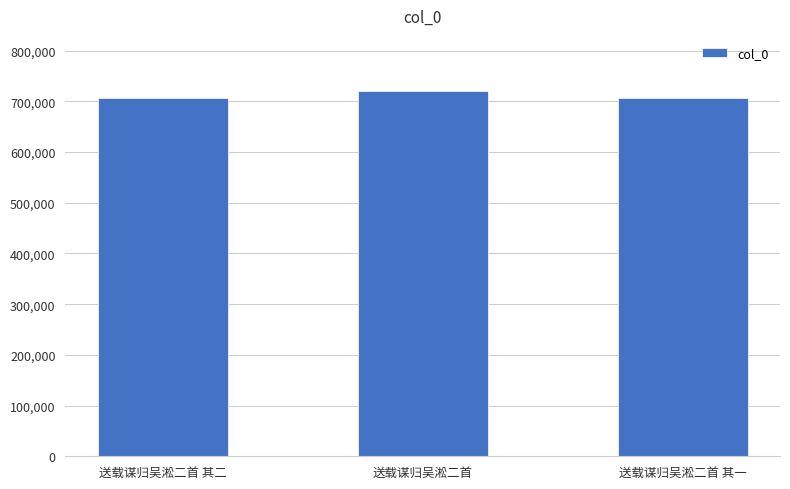

What is the smallest value displayed?

706386